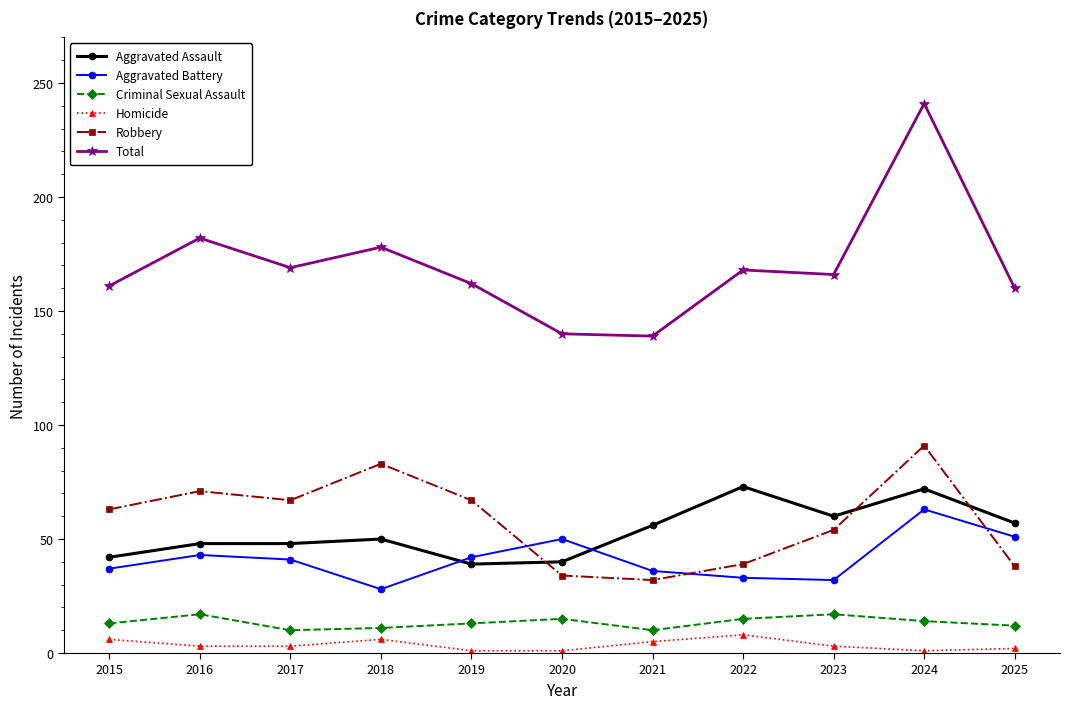

What is the maximum value for Aggravated Assault?

73